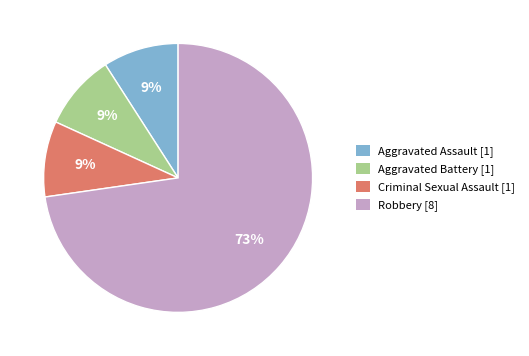

To the nearest percent, what is the difference between the Criminal Sexual Assault and Robbery slice percentages?

64%